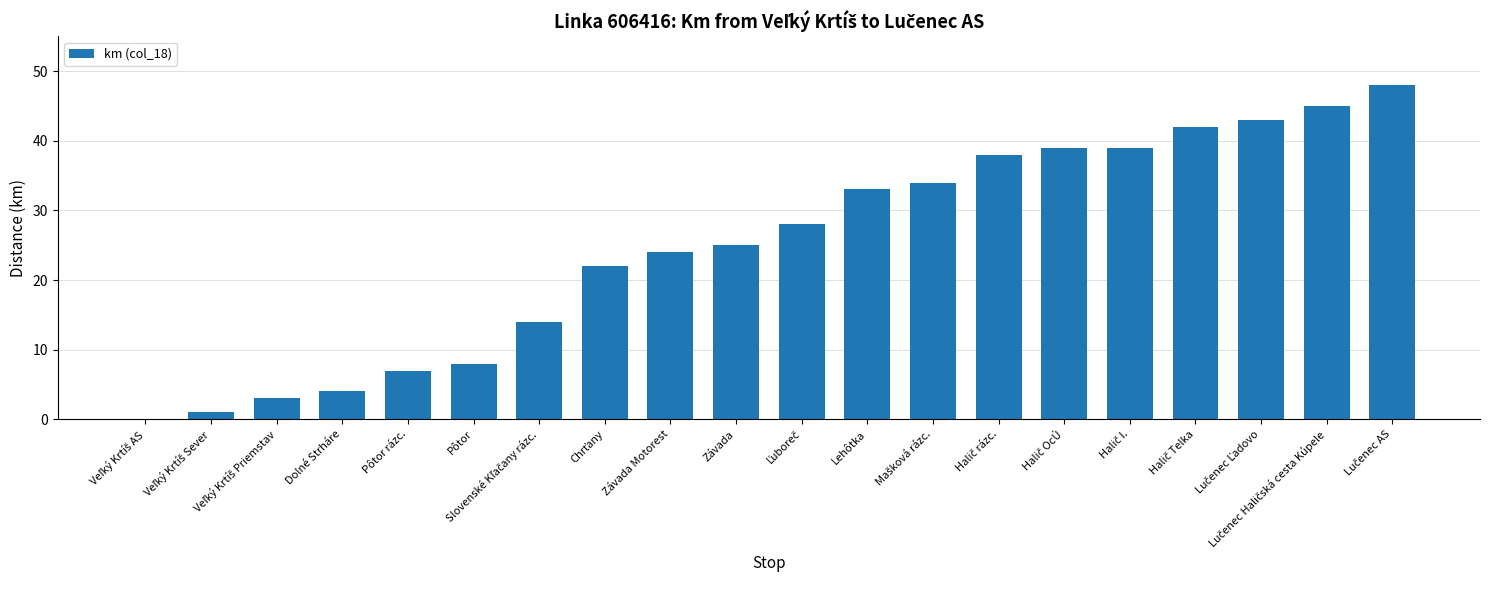

What is the maximum value shown in the chart?

48